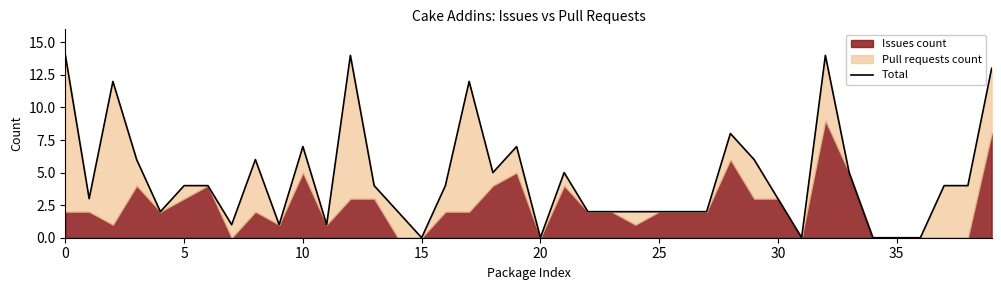

How many interior local valleys (lower than both neighbors) does the data have?

9